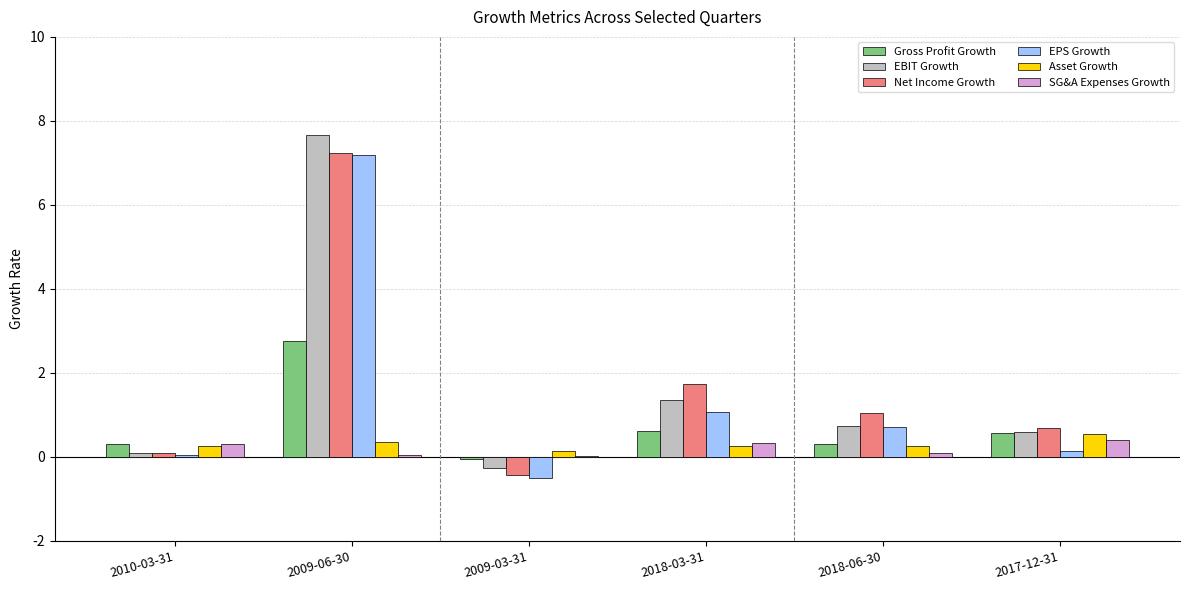

Is it true that Net Income Growth equals 2.7 at 2018-03-31?

False